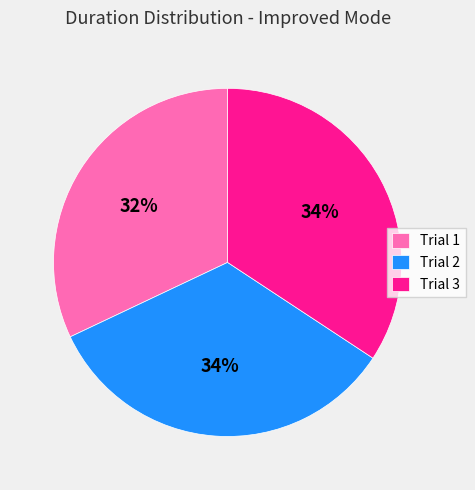

What is the ratio of the value at Trial 2 to the value at Trial 1?

1.1